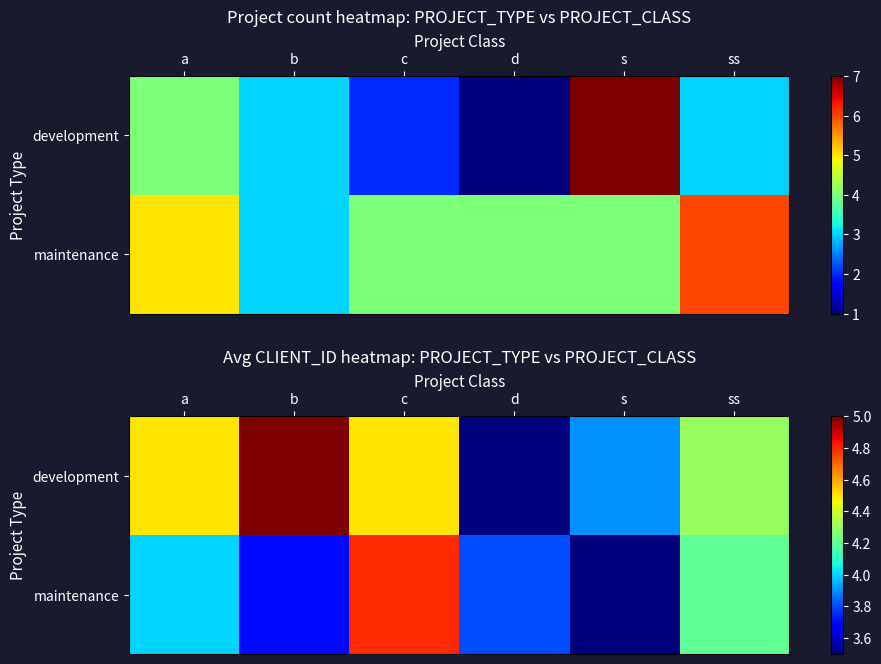

At which category is the sum across all series the highest?

c